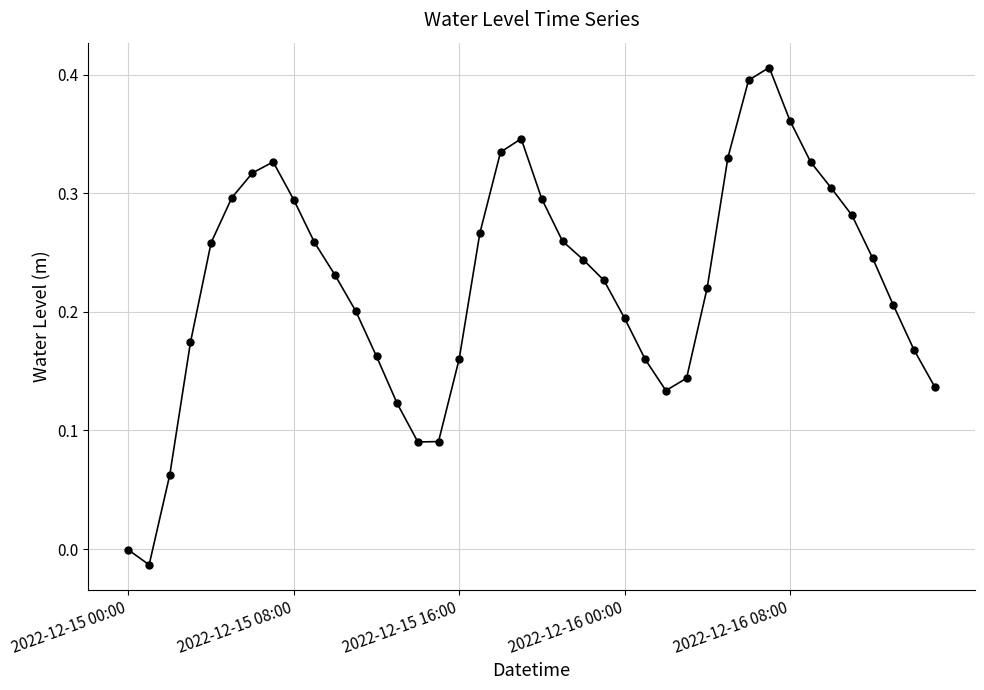

How many series are shown in this chart?

1